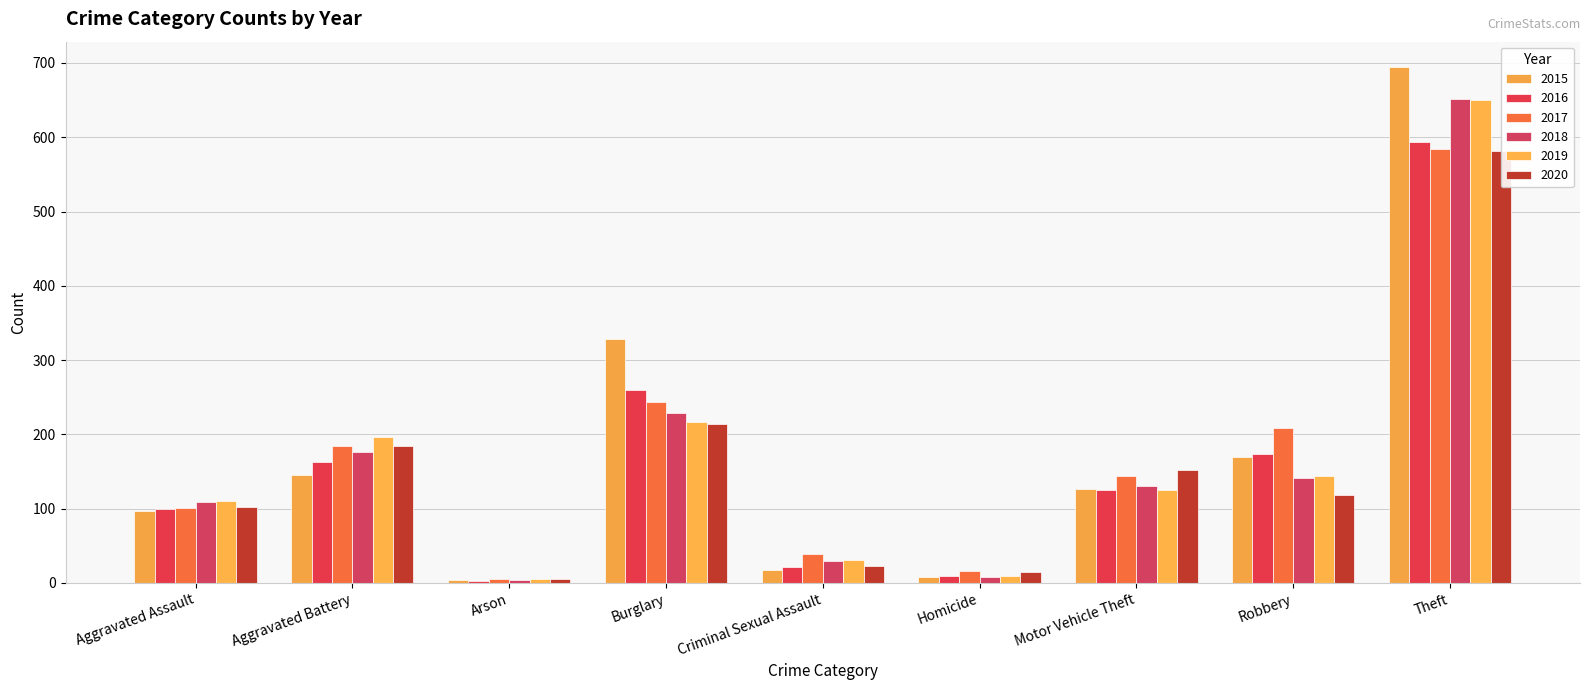

Which series has the largest total across all categories?

2015